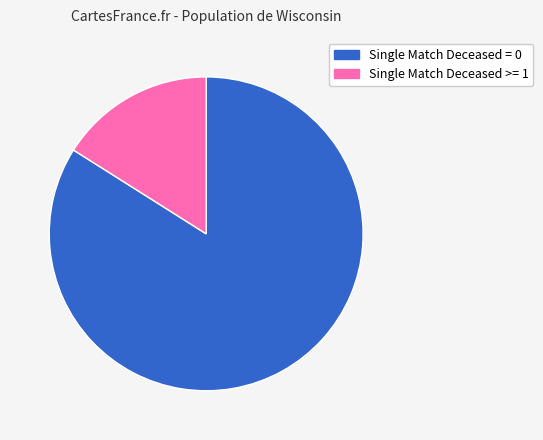

How many slices are in this pie chart?

2